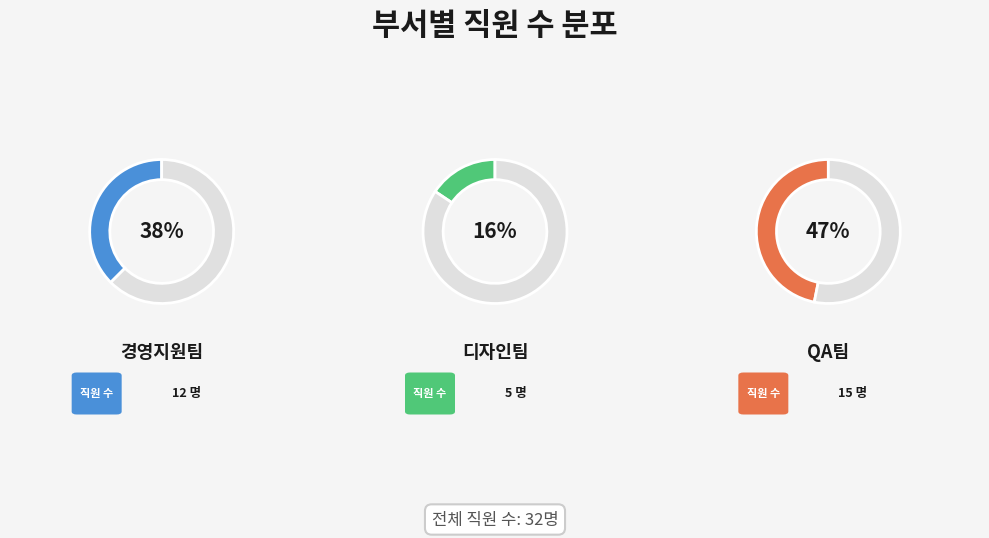

What is the smallest slice in the pie chart?

디자인팀